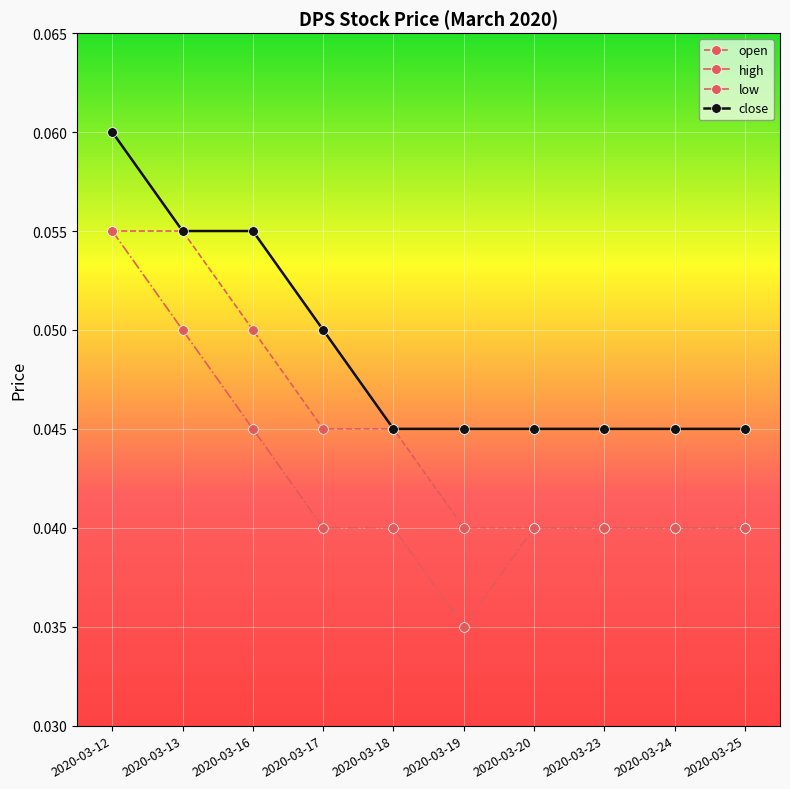

True or false: high has more than 2 interior local peaks.

False